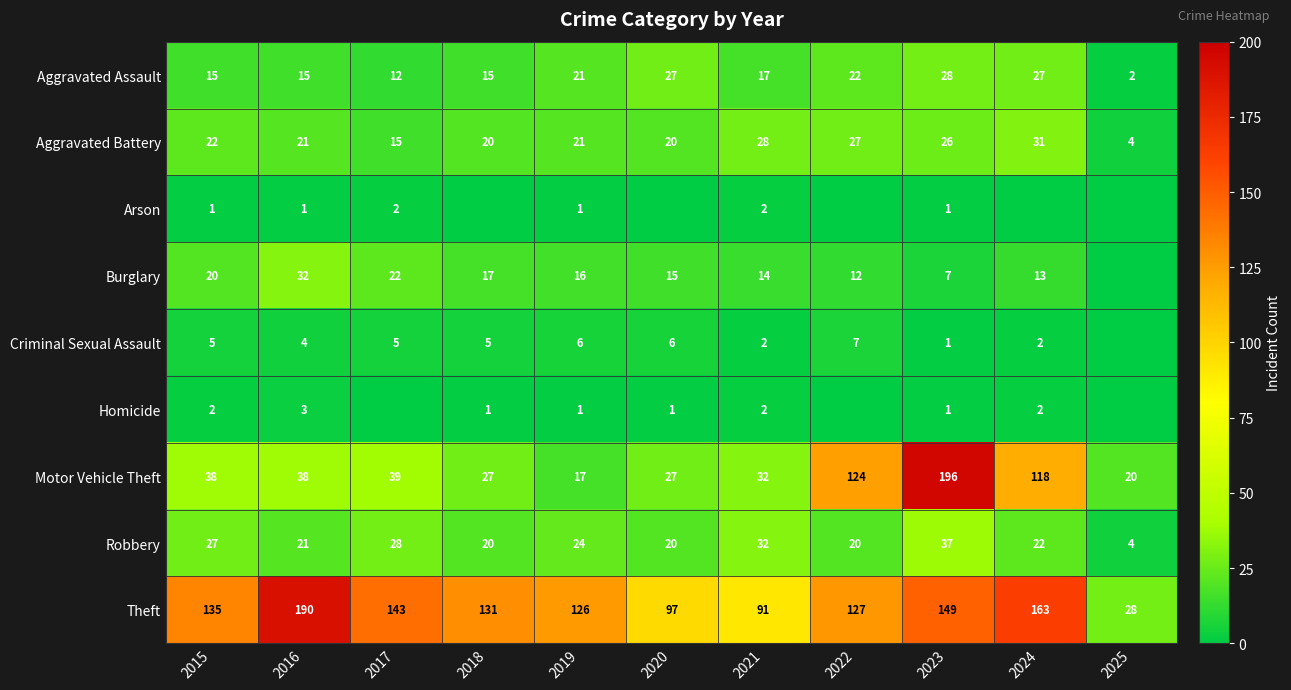

The value of Theft at 2024 is 163. True or false?

True